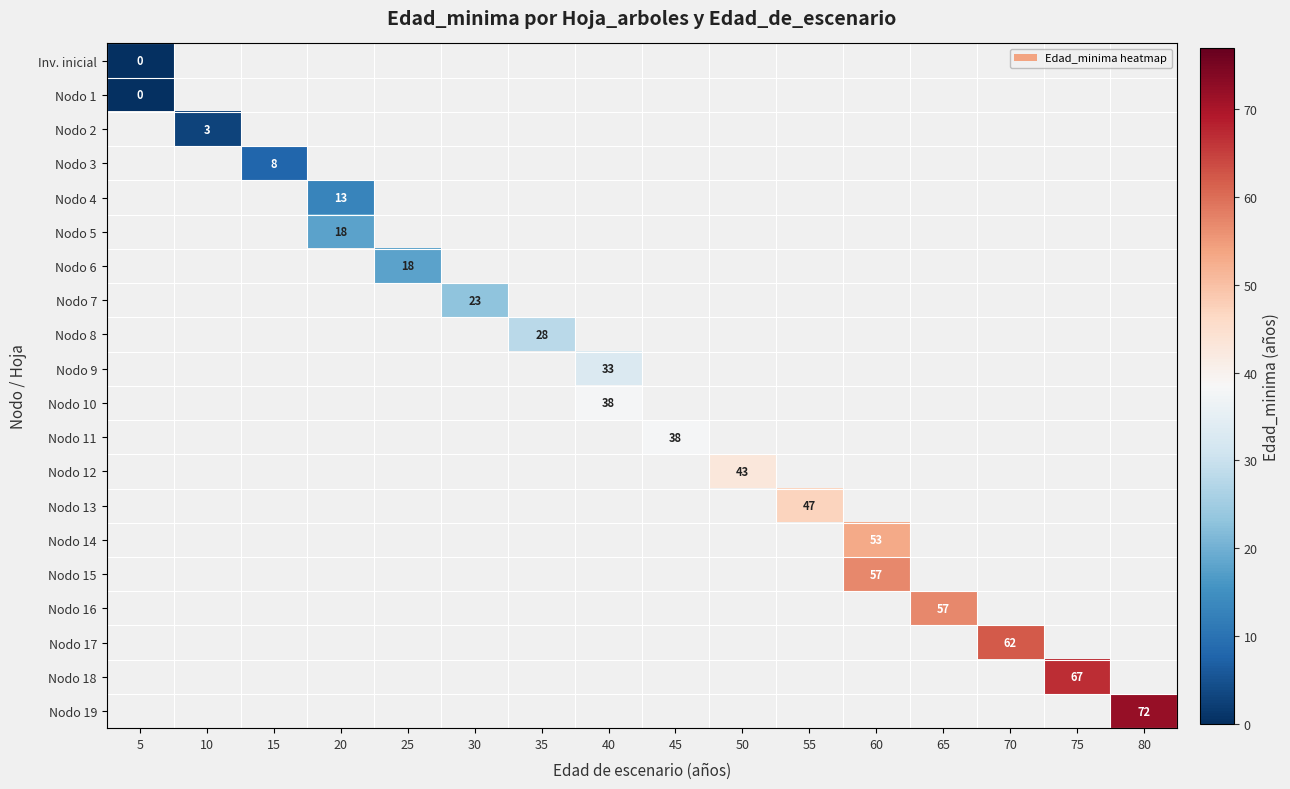

True or false: Nodo 15 has a value of 57 at 60.

True